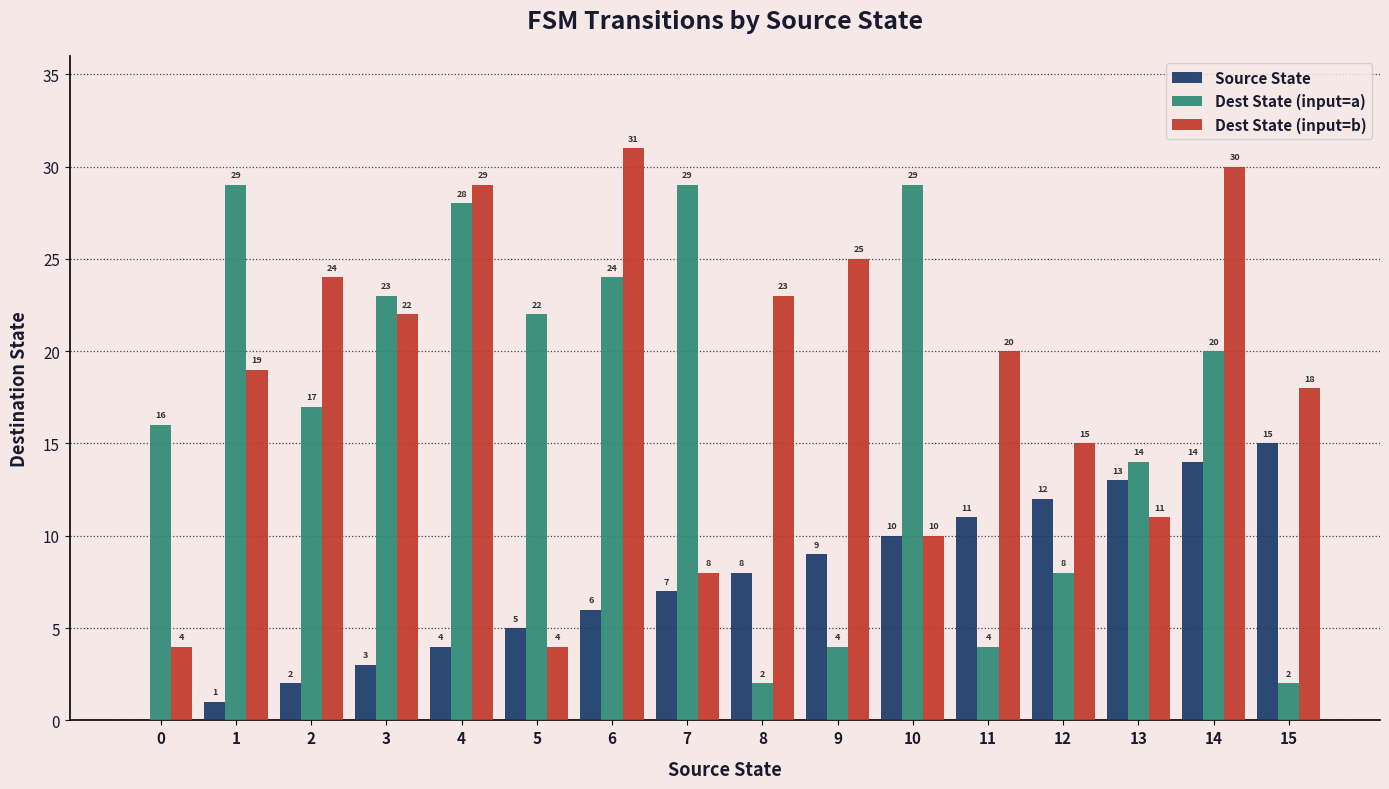

What are all the series names shown in the legend?

Source State, Dest State (input=a), Dest State (input=b)